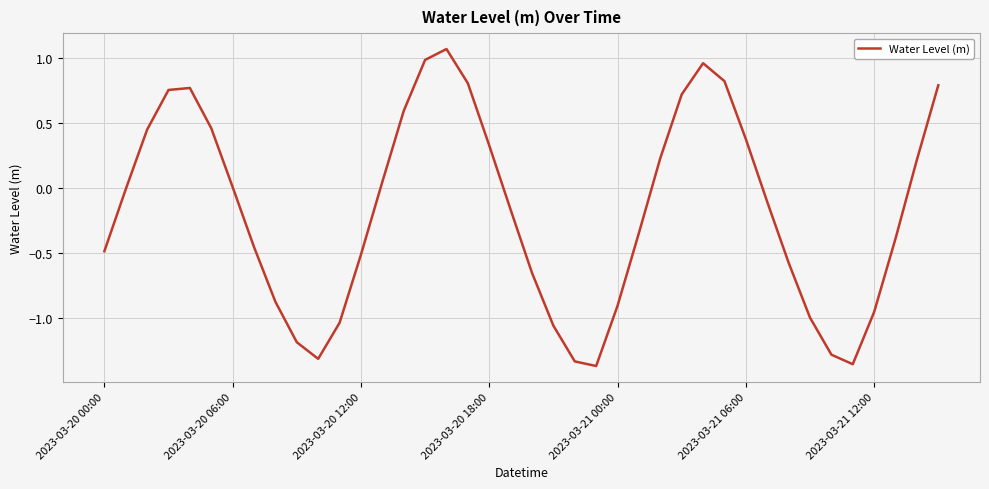

What is the difference between the maximum and minimum values?

2.4